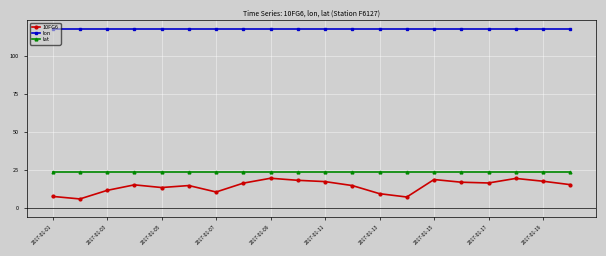

What is the minimum value shown in the chart?

5.9